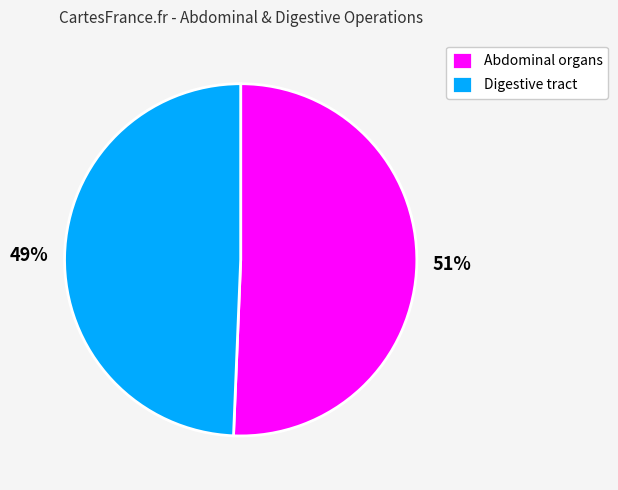

Combined, do Digestive tract and Abdominal organs account for over 50%?

Yes